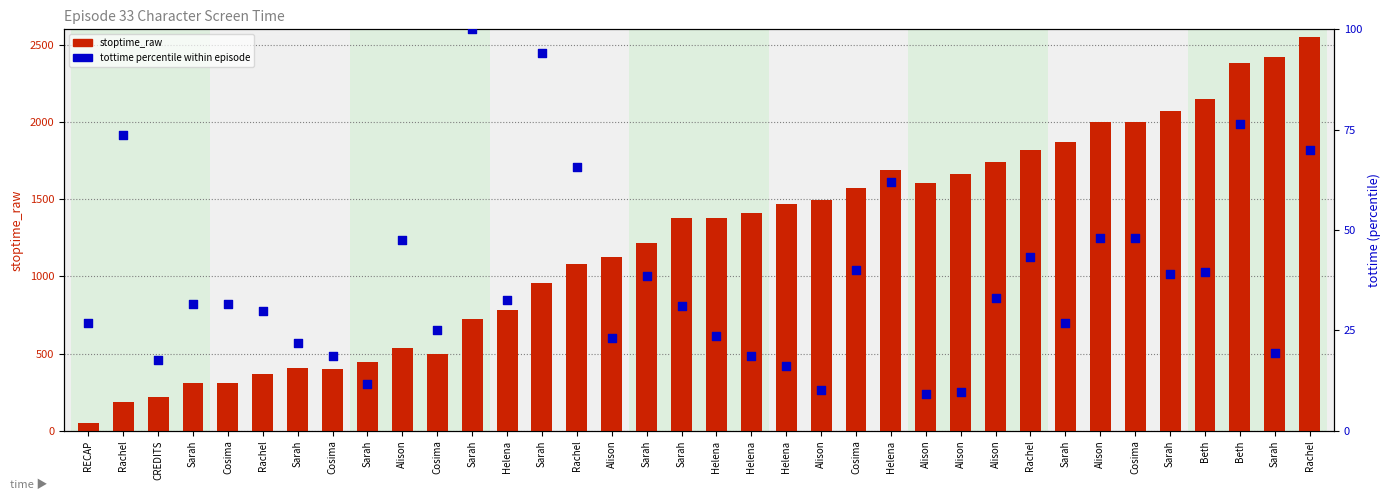

What is the total value across all series at Cosima?

343.6